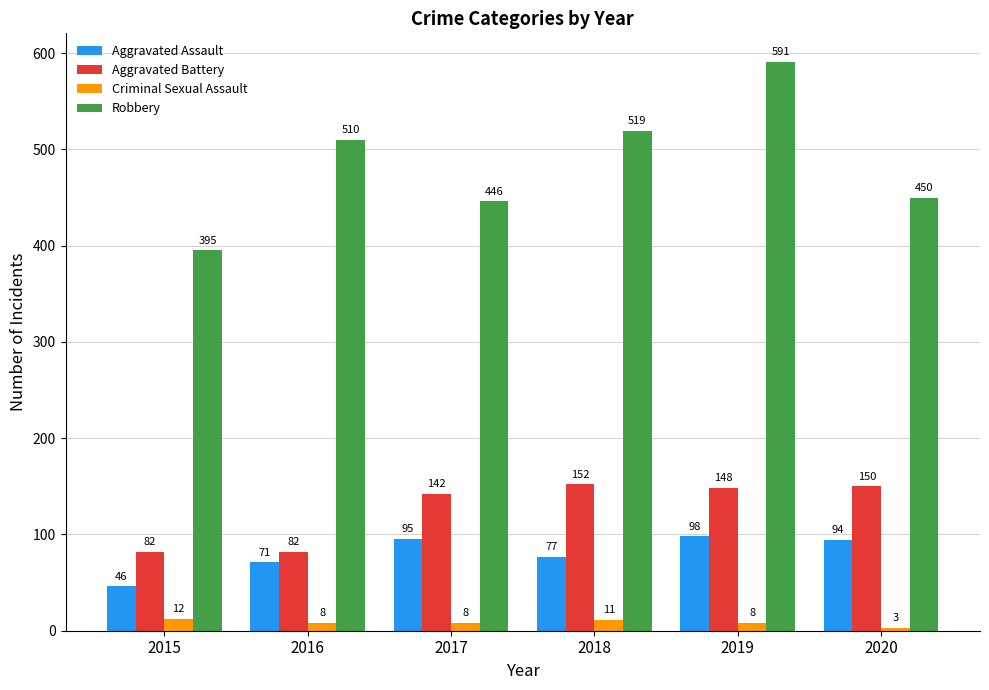

True or false: Robbery has a value of 446 at 2017.

True